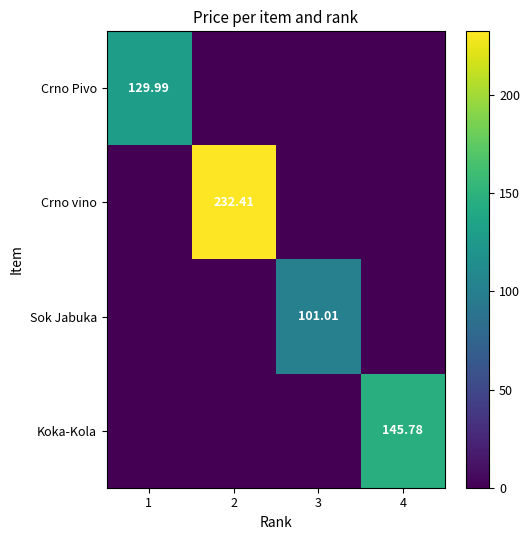

What is the difference between the maximum and minimum values in the Koka-Kola series?

145.8